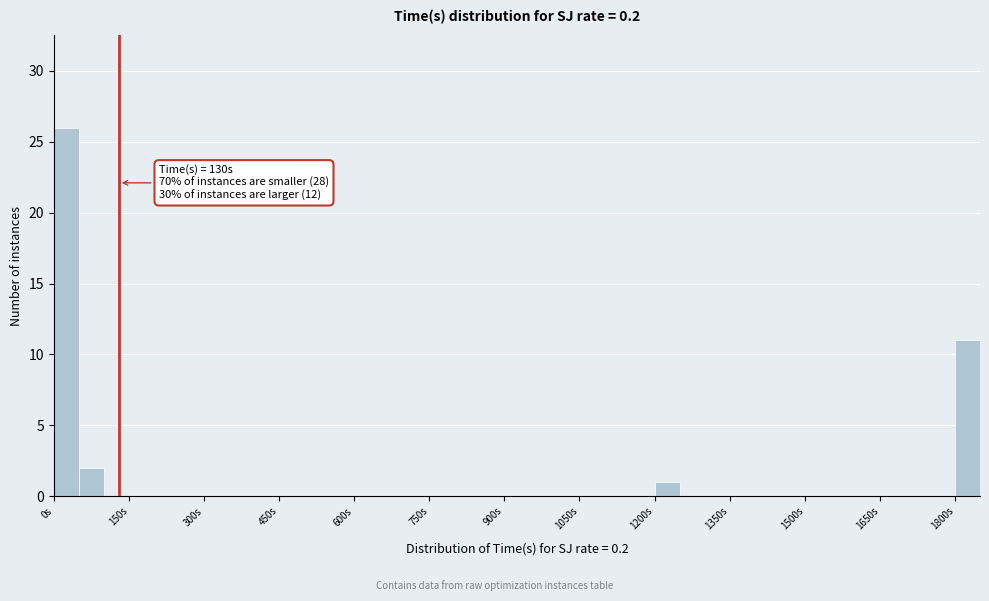

Around what value on the x-axis is the tallest bar? Give the approximate position of its centre, as read against the axis.

20